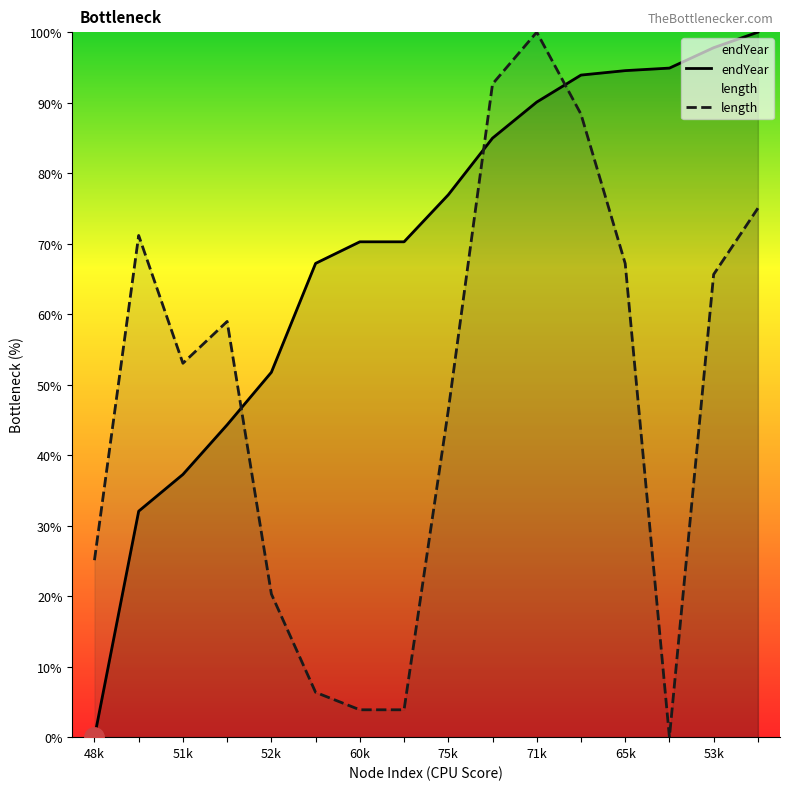

List the series in order of their overall mean, highest first.

endYear, length